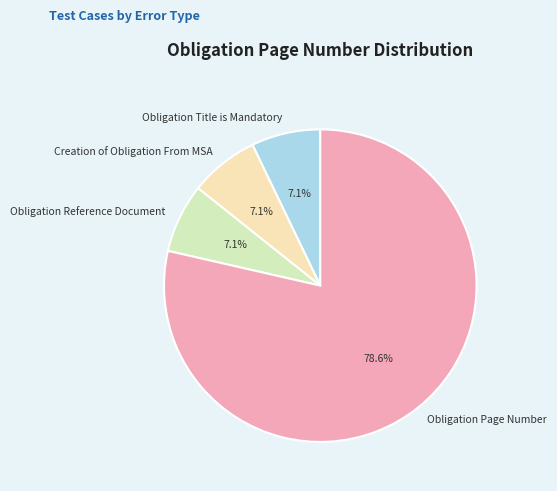

Count the number of slices in the pie.

4